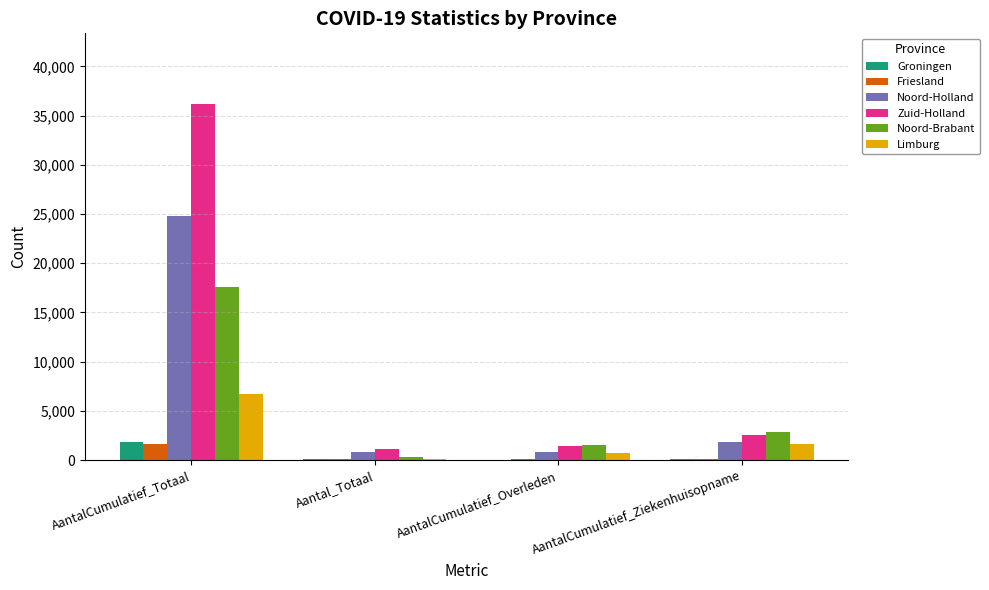

Which series has the largest total across all categories?

Zuid-Holland